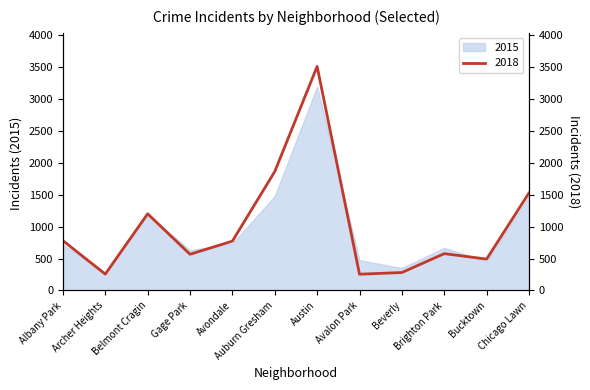

Reading right to left, transcribe all the data shown in this chart.

Chicago Lawn=1528	Bucktown=492	Brighton Park=577	Beverly=281	Avalon Park=255	Austin=3510	Auburn Gresham=1863	Avondale=773	Gage Park=567	Belmont Cragin=1201	Archer Heights=256	Albany Park=781